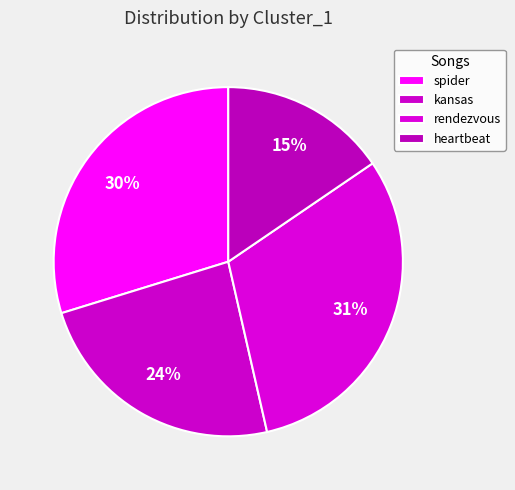

How many segments does this pie chart have?

4